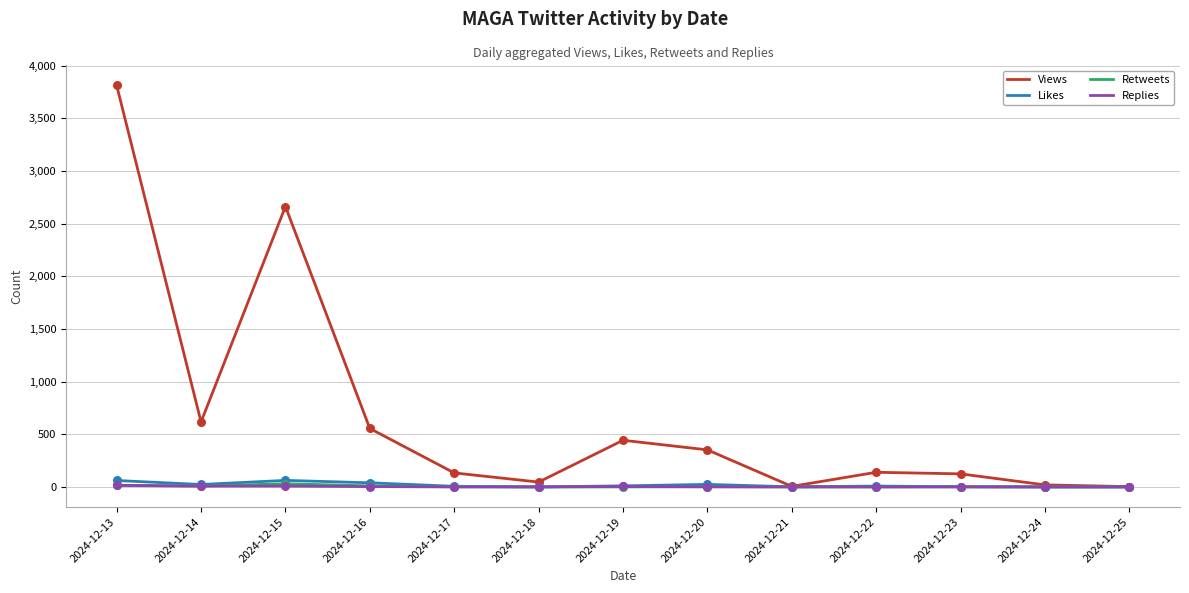

What are all the series names shown in the legend?

Views, Likes, Retweets, Replies